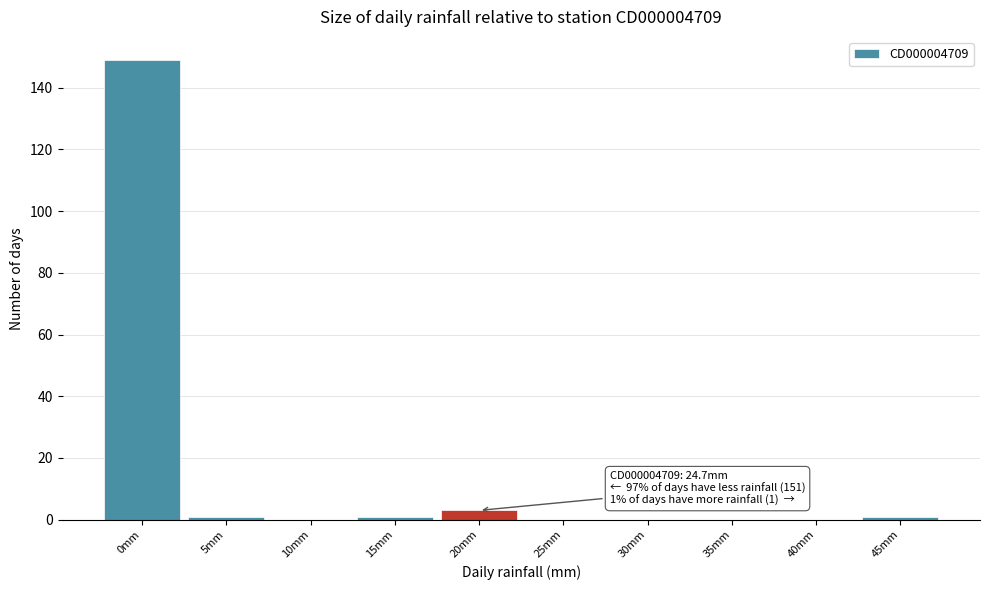

Reading left to right, list all the values displayed in this chart.

0mm=149	5mm=1	10mm=0	15mm=1	20mm=3	25mm=0	30mm=0	35mm=0	40mm=0	45mm=1